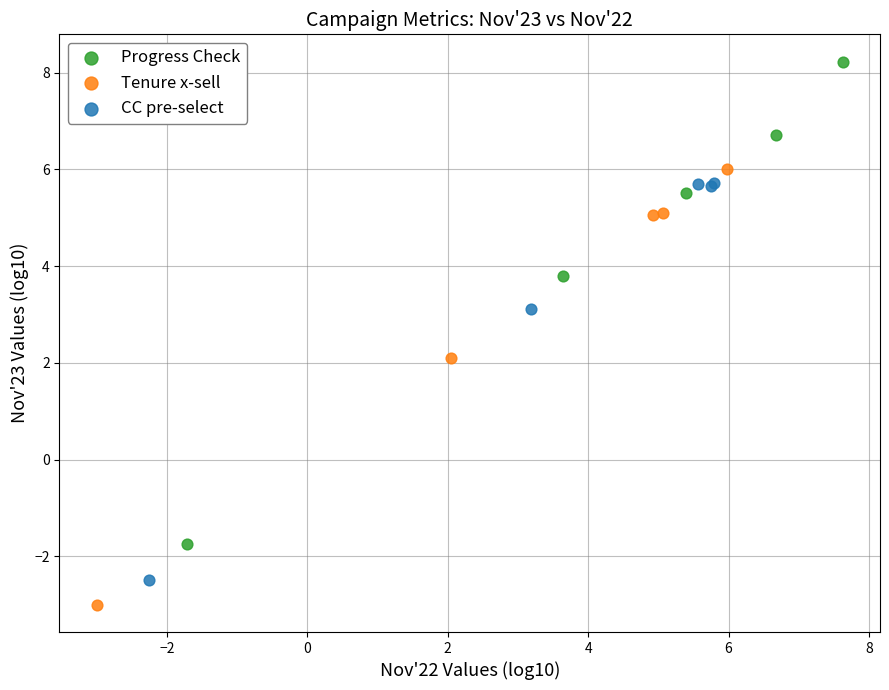

Which series reaches the maximum Y coordinate?

Progress Check